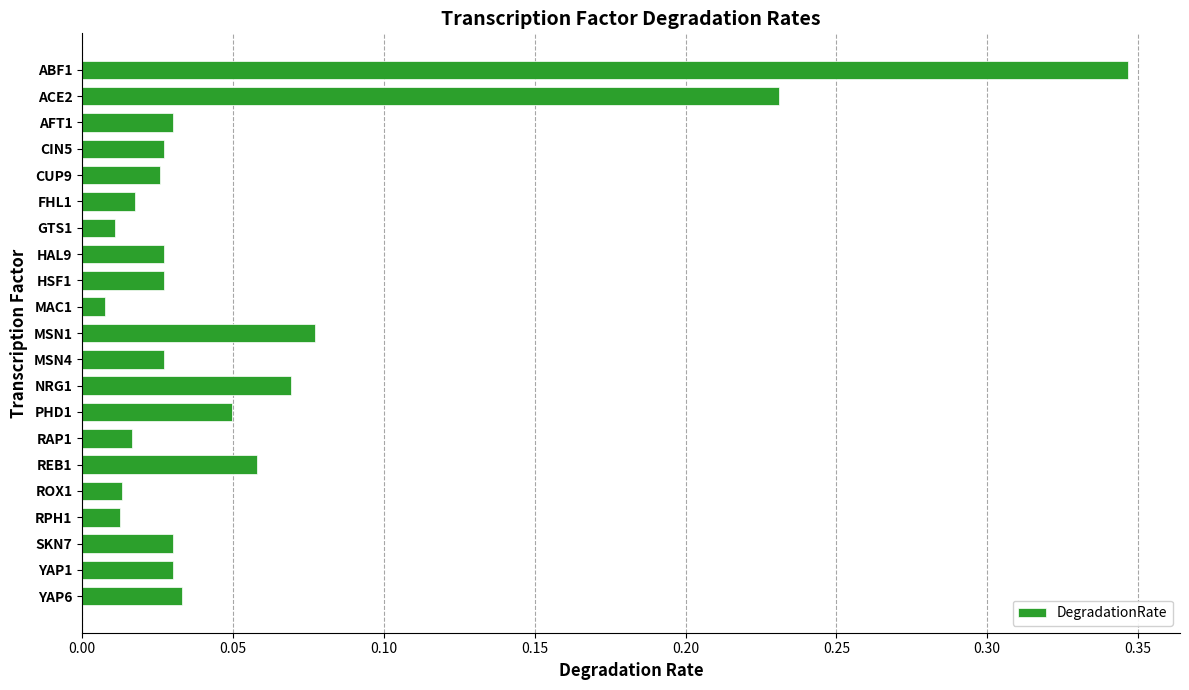

How many bars are there in total?

21